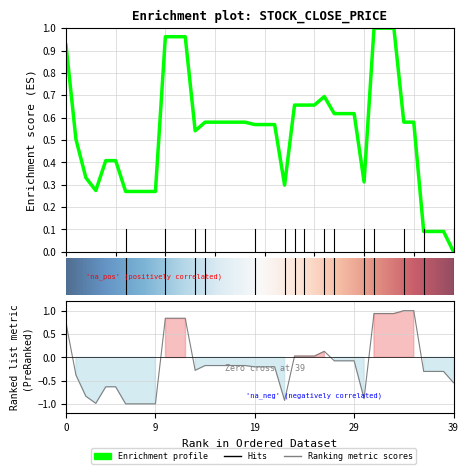

Is it true that adj_close equals 1.3 at 10?

False